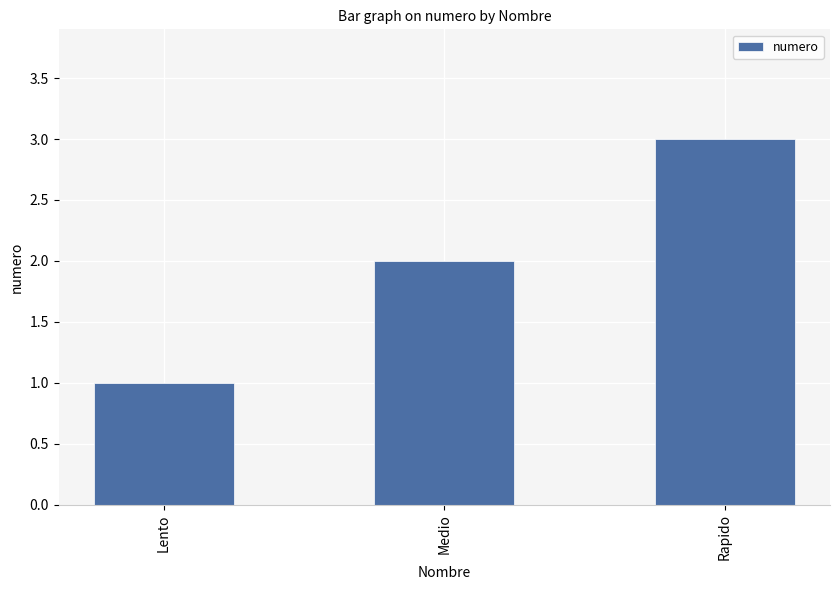

How many distinct data groups are displayed?

1